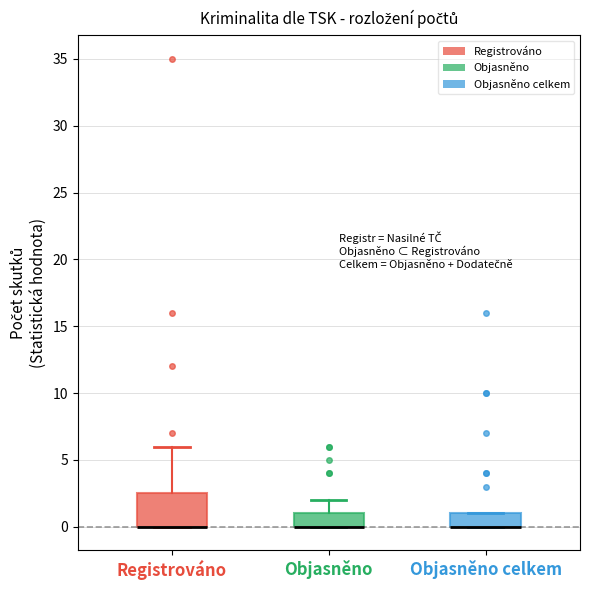

Reading left to right, transcribe this box plot: for each box, give where its median line is, the range the box spans, and where its two whiskers end, as read against the y-axis. The values are not printed on the chart, so give them approximately, as read against the axis.

Registrováno: median 0.0 (drawn on the box's lower edge), box 0.0 to 2.5, whiskers 0.0 to 6.0
Objasněno: median 0.0 (drawn on the box's lower edge), box 0.0 to 1.0, whiskers 0.0 to 2.0
Objasněno celkem: median 0.0 (drawn on the box's lower edge), box 0.0 to 1.0, whiskers 0.0 to 1.0